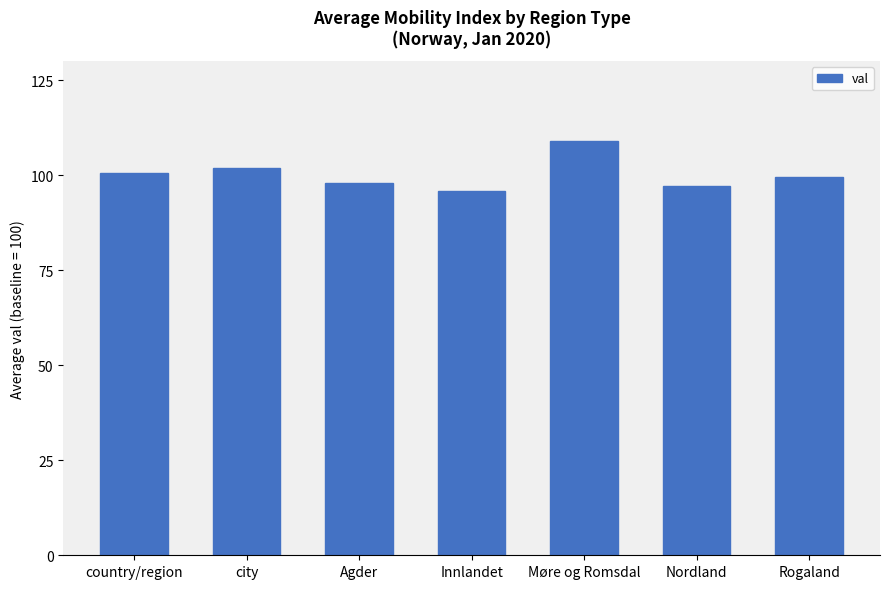

The value at Rogaland is 99.5. True or false?

True